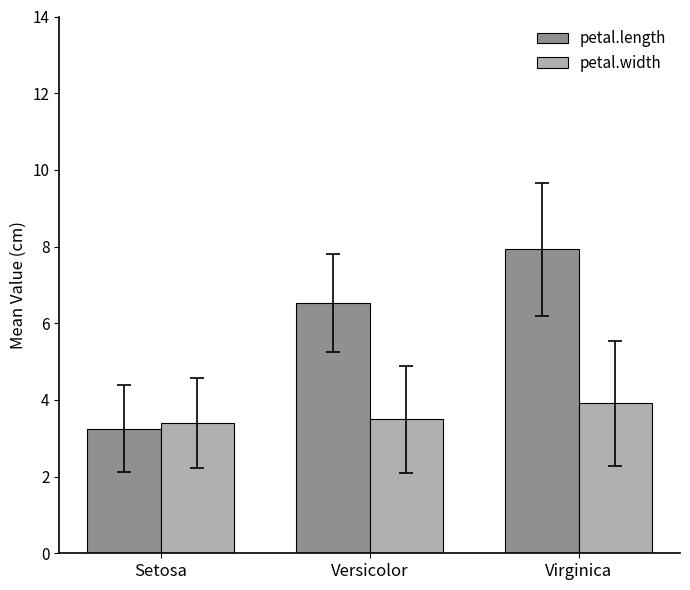

Rank the series by their average value, from lowest to highest.

petal.width, petal.length